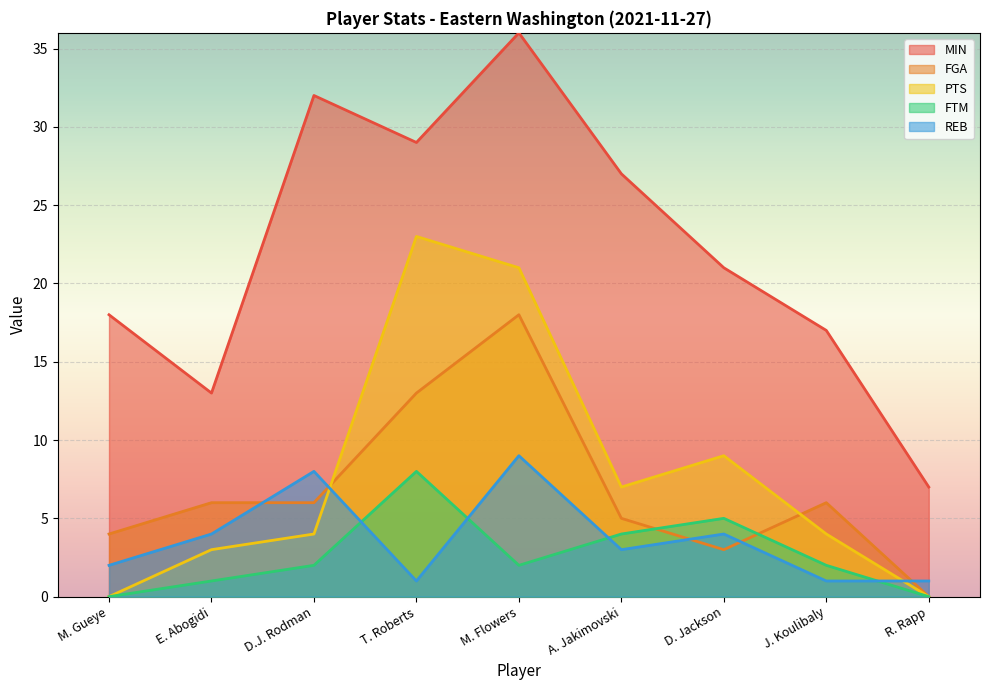

What is the label of the 4th point from the left?

T. Roberts